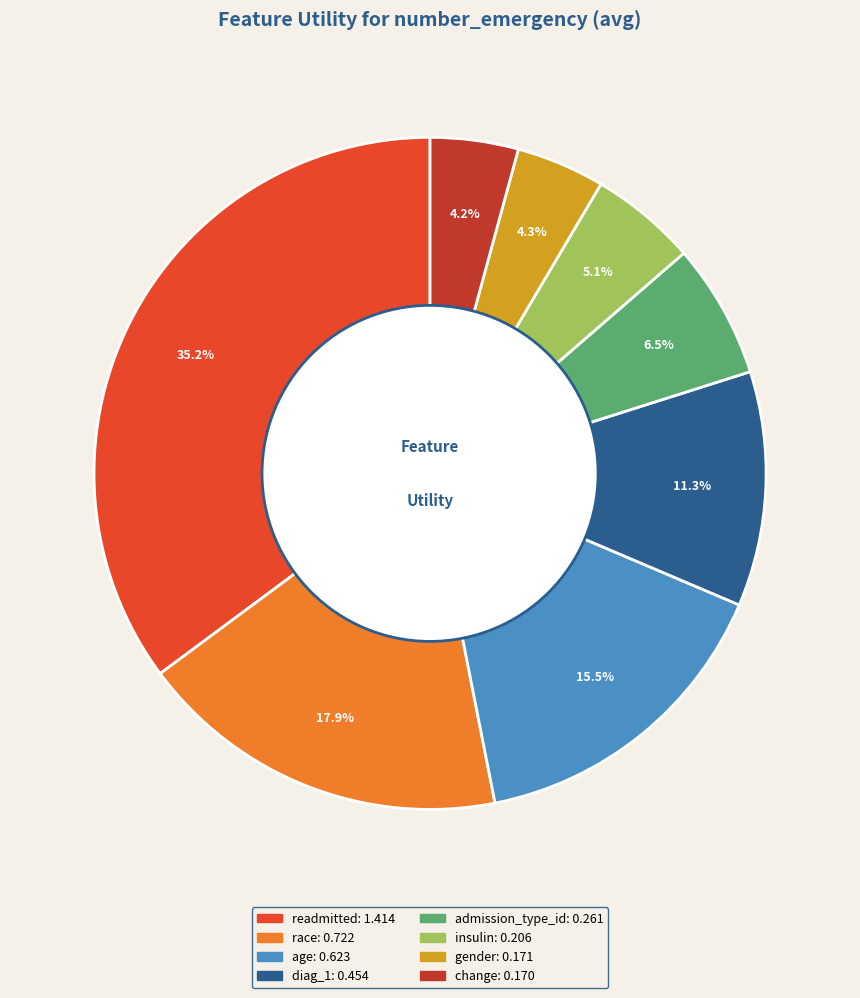

What portion of the pie excludes age?

84.5%